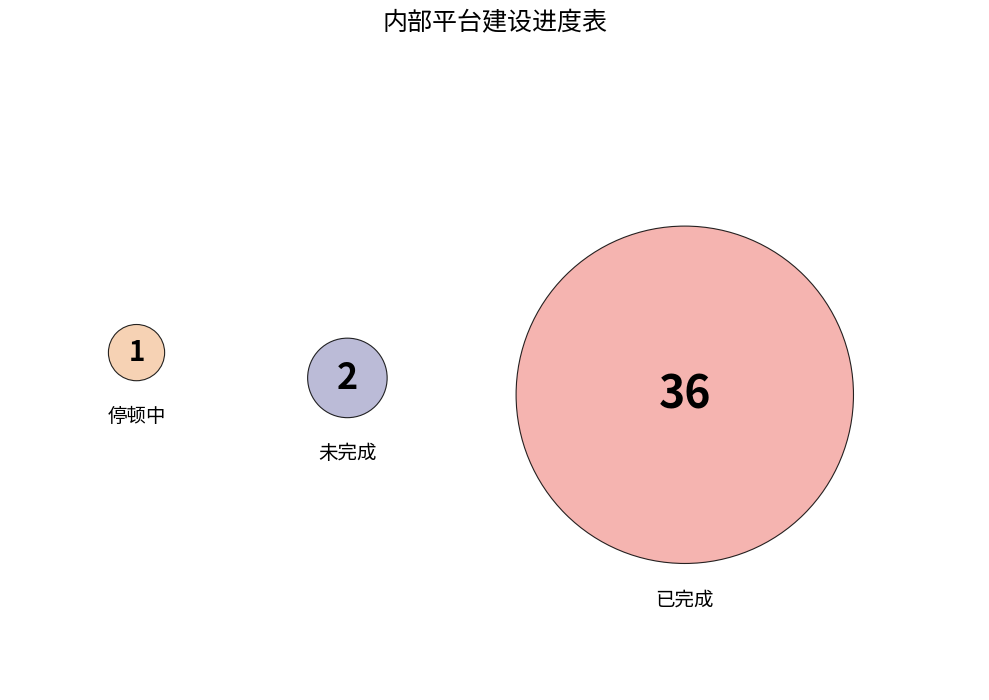

Which category has the biggest portion of the pie?

已完成